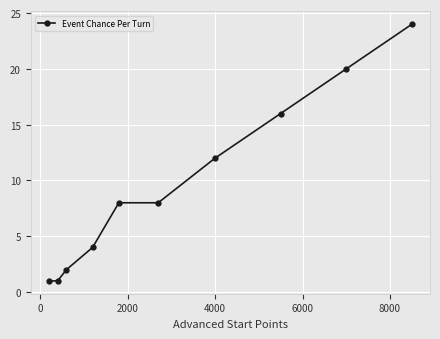

How many lines are shown in the chart?

1